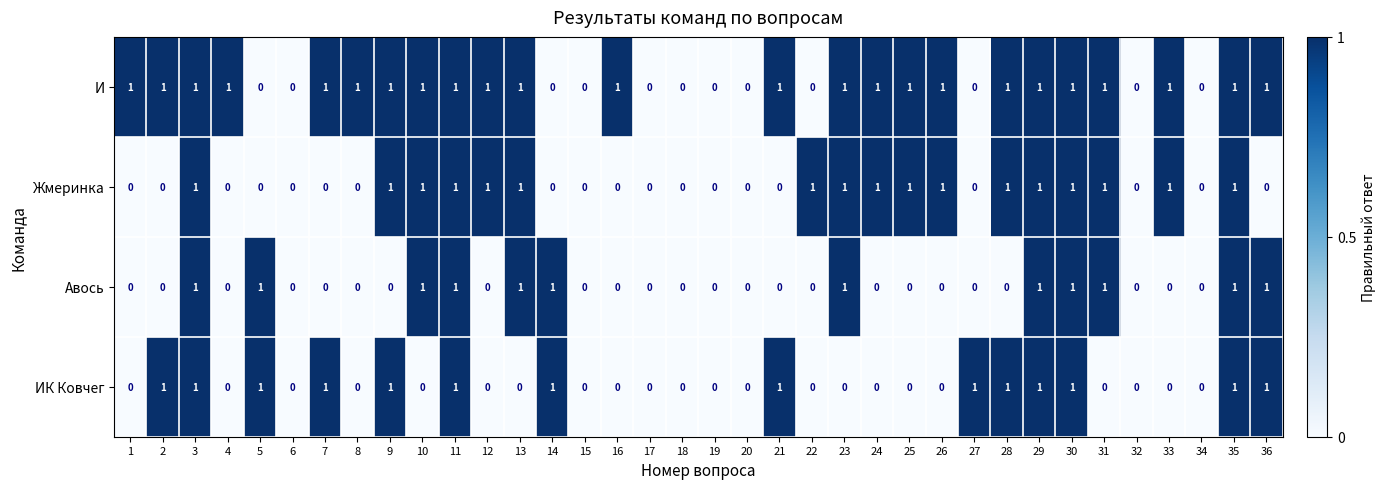

Is it true that И equals -1 at 22?

False